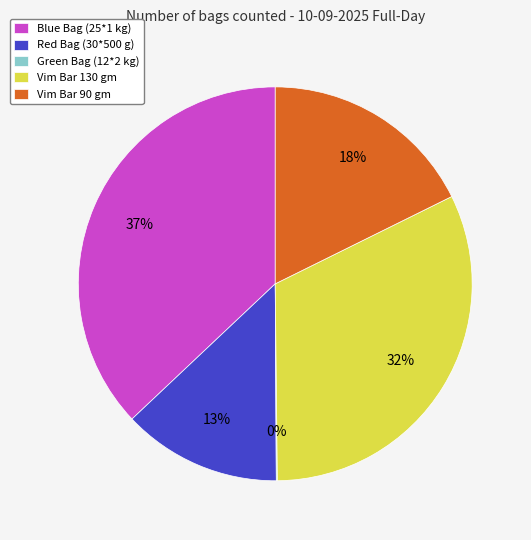

Is it true that Vim Bar 130 gm is 46% of the pie?

False